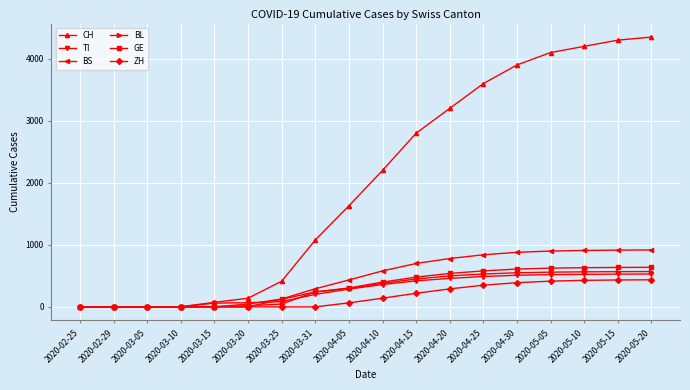

Between 2020-04-10 and 2020-04-15, which series saw the biggest shift?

CH